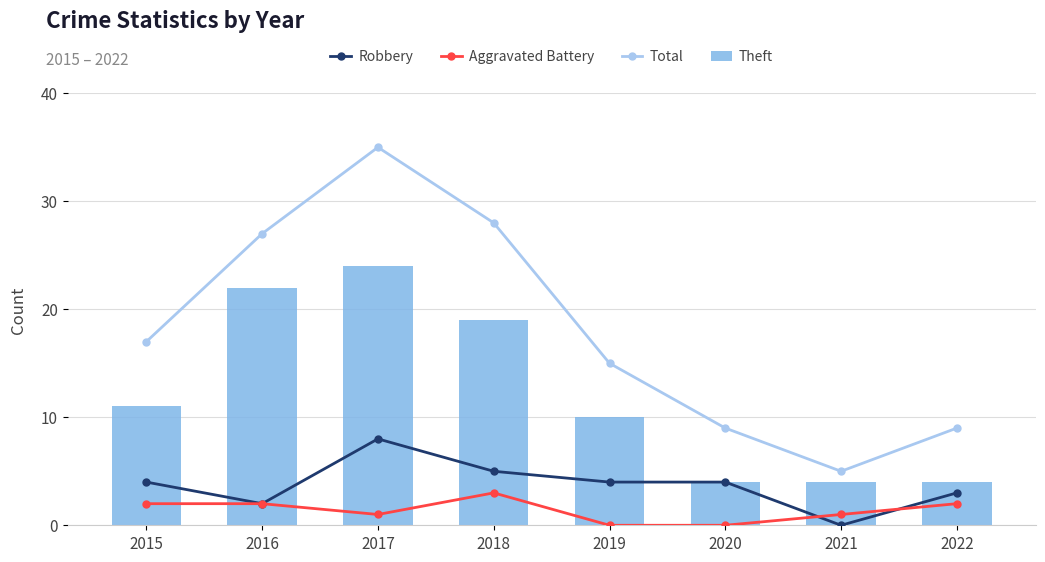

How many data points in Total are above 17?

3